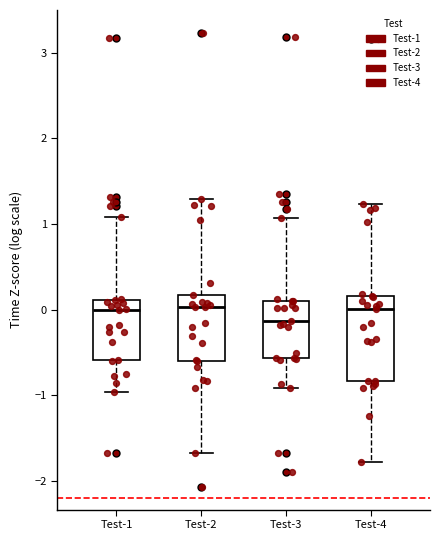

Where is the lower edge of the box for Test-4 on the y-axis? The values are not printed on the chart, so give them approximately, as read against the axis.

-0.8